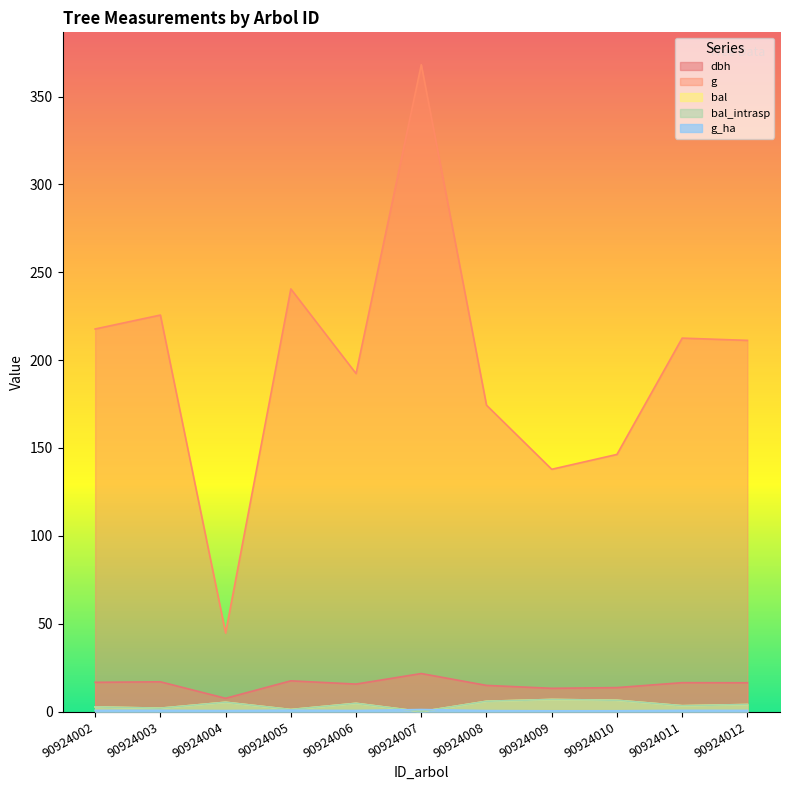

Reading left to right, list all the values displayed in this chart.

dbh: 16.6	16.9	7.5	17.5	15.7	21.6	14.9	13.2	13.7	16.4	16.4
g: 217.7	225.7	44.8	240.5	192.4	368.1	174.4	137.9	146.3	212.5	211.2
bal: 2.7	1.9	5.3	1.2	4.7	0.0	5.9	6.9	6.4	3.4	4.0
bal_intrasp: 2.7	1.9	5.3	1.2	4.7	0.0	5.9	6.9	6.4	3.4	4.0
g_ha: 0.7	0.7	0.6	0.8	0.6	1.2	0.6	0.4	0.5	0.7	0.7